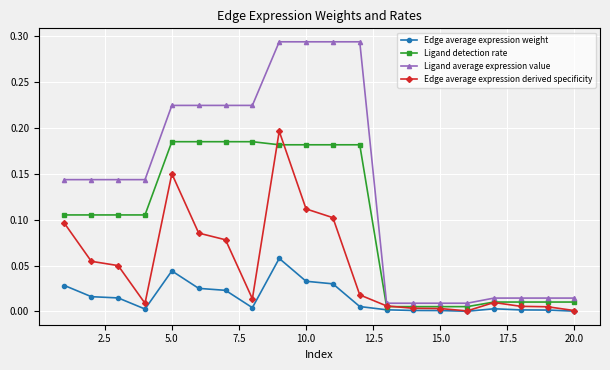

Rank the series by their average value, from lowest to highest.

Edge average expression weight, Edge average expression derived specificity, Ligand detection rate, Ligand average expression value